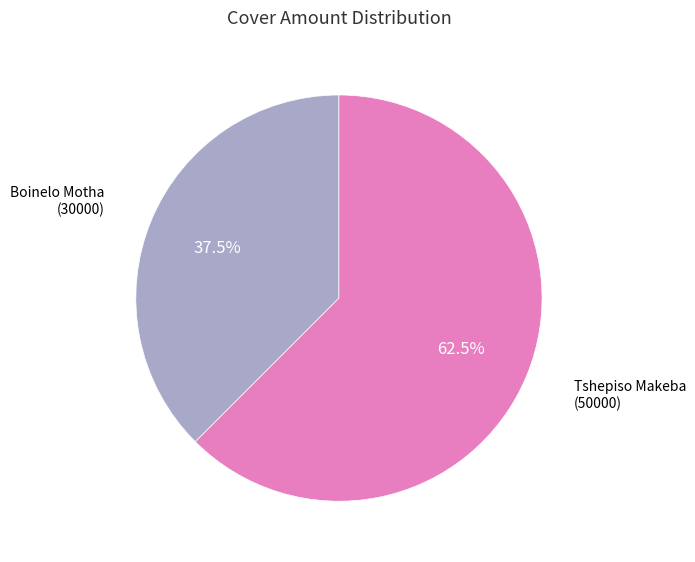

To the nearest percent, what is the difference between the largest and smallest slice percentages?

25%